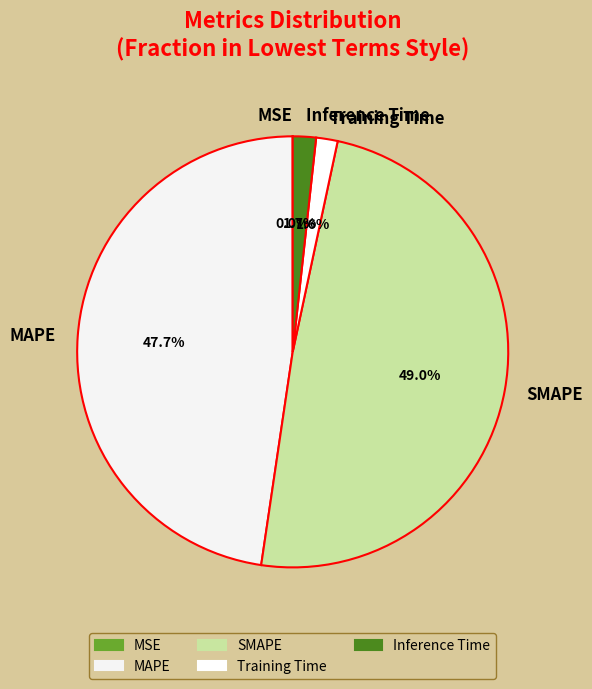

Is Inference Time the majority of the pie?

No